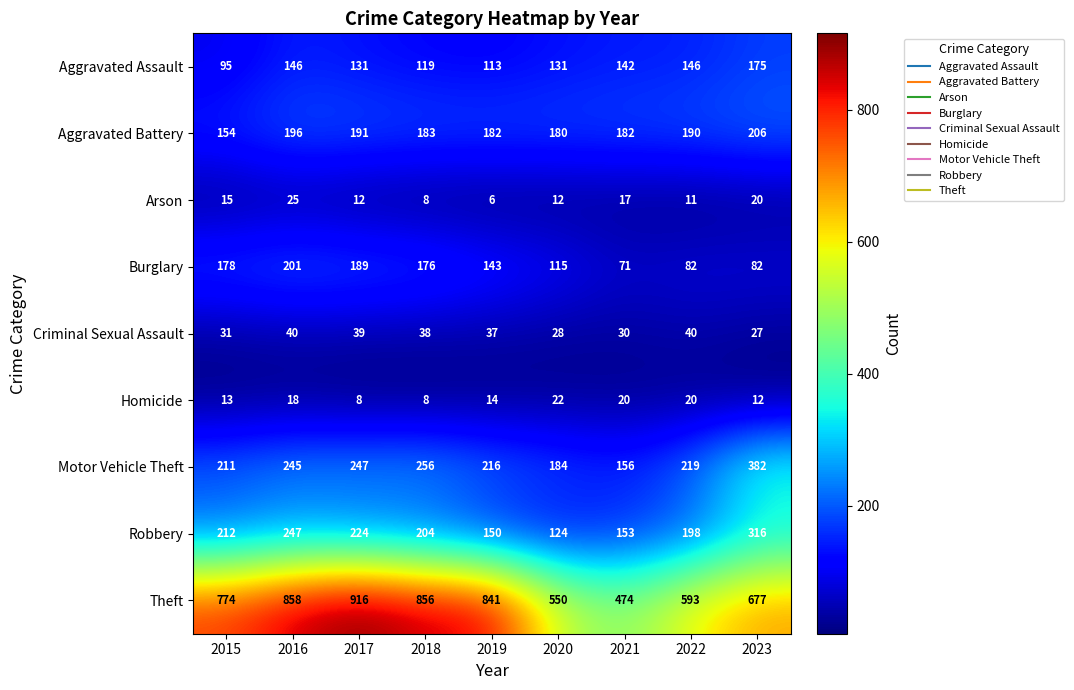

True or false: Robbery has a value of 150 at 2019.

True